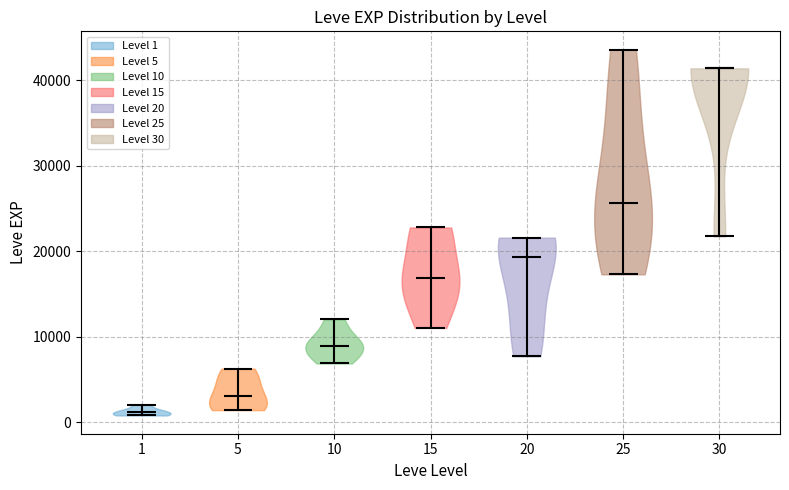

Reading left to right, read every violin against the y-axis: where its median line is, and the lowest and highest points it reaches. The values are not printed on the chart, so give them approximately, as read against the axis.

1: median line 1000, lowest point 1000, highest point 2000
5: median line 3000, lowest point 1000, highest point 6000
10: median line 9000, lowest point 7000, highest point 12000
15: median line 17000, lowest point 11000, highest point 23000
20: median line 19000, lowest point 8000, highest point 22000
25: median line 26000, lowest point 17000, highest point 44000
30: median line 41000, lowest point 22000, highest point 41000